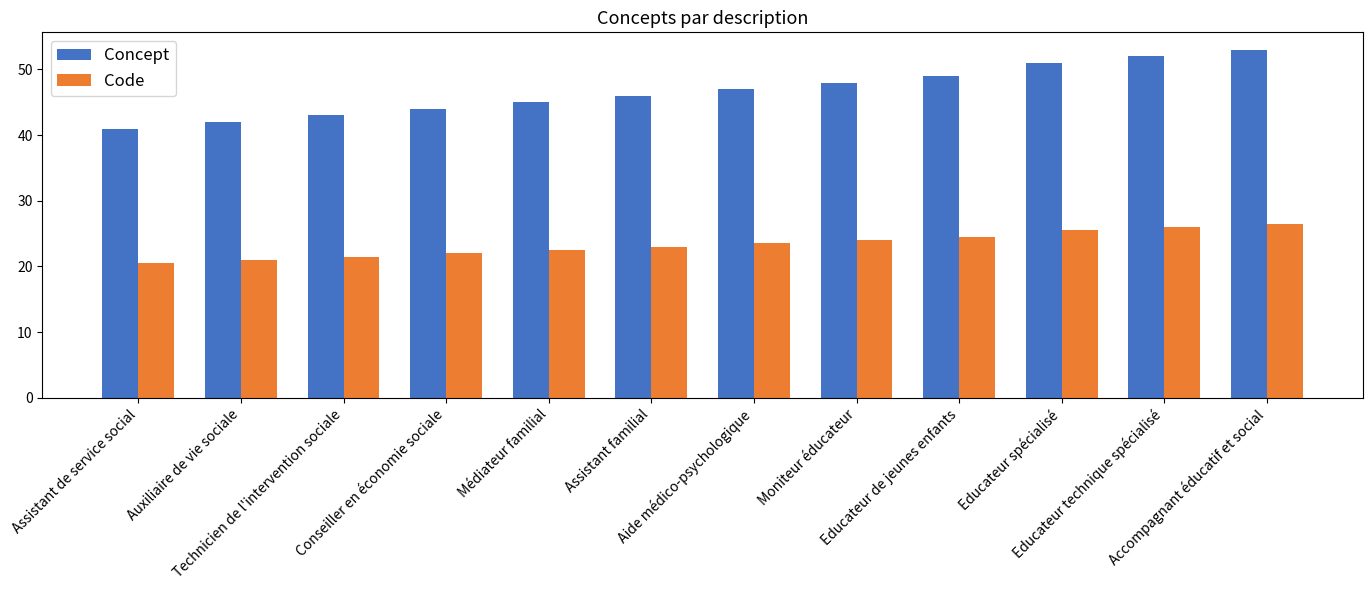

Rank the series by their maximum value, from lowest to highest.

Code, Concept